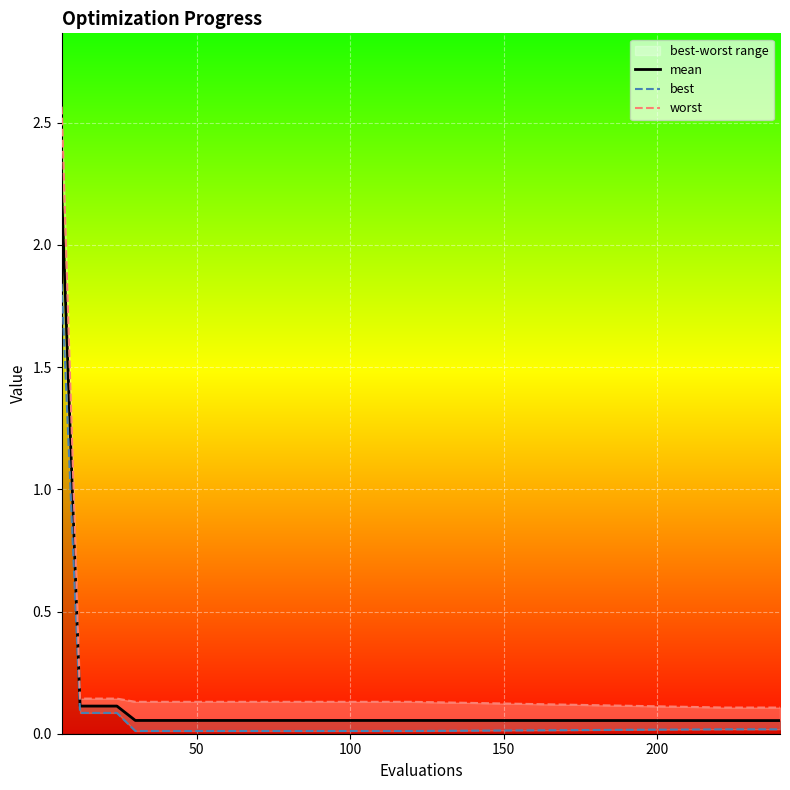

What is the maximum value for mean?

2.2